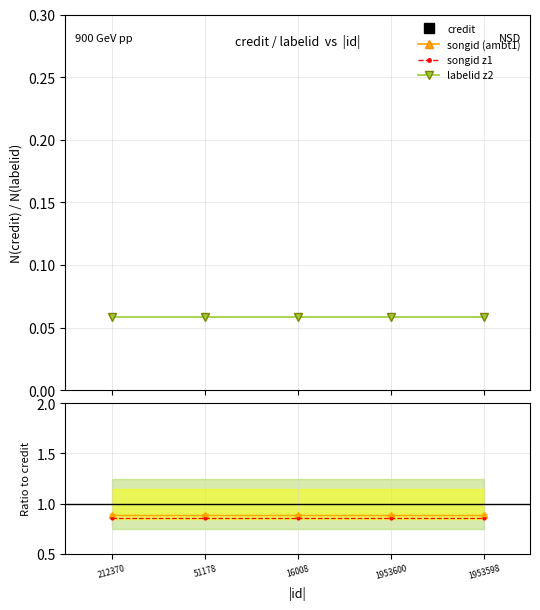

What is the spread (max minus min) of values at 51178?

0.9